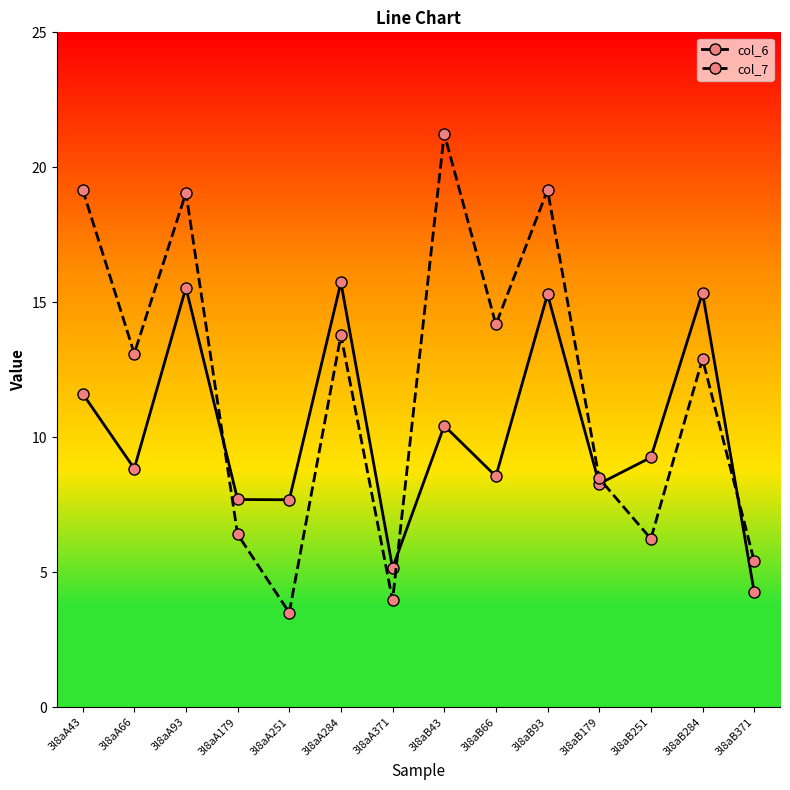

What is the total value across all series at 3l8aA66?

21.9